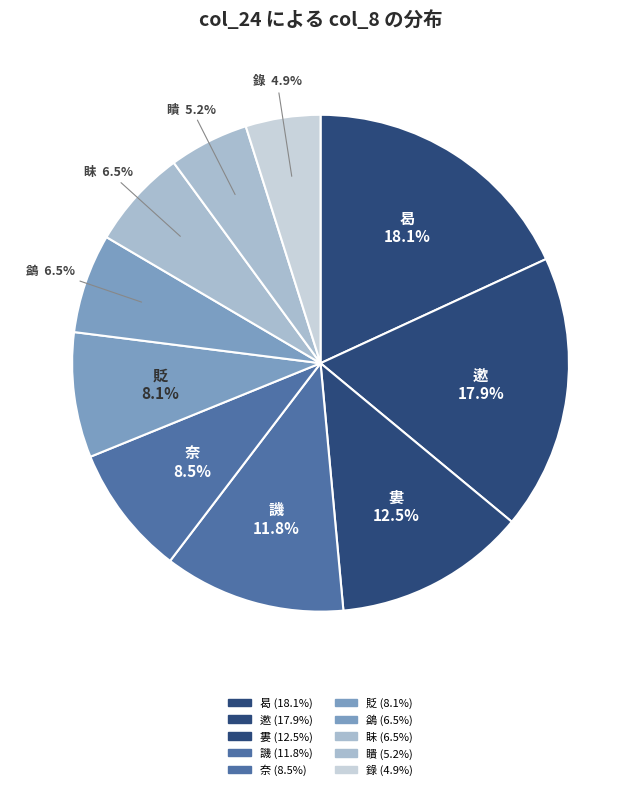

How many segments does this pie chart have?

10